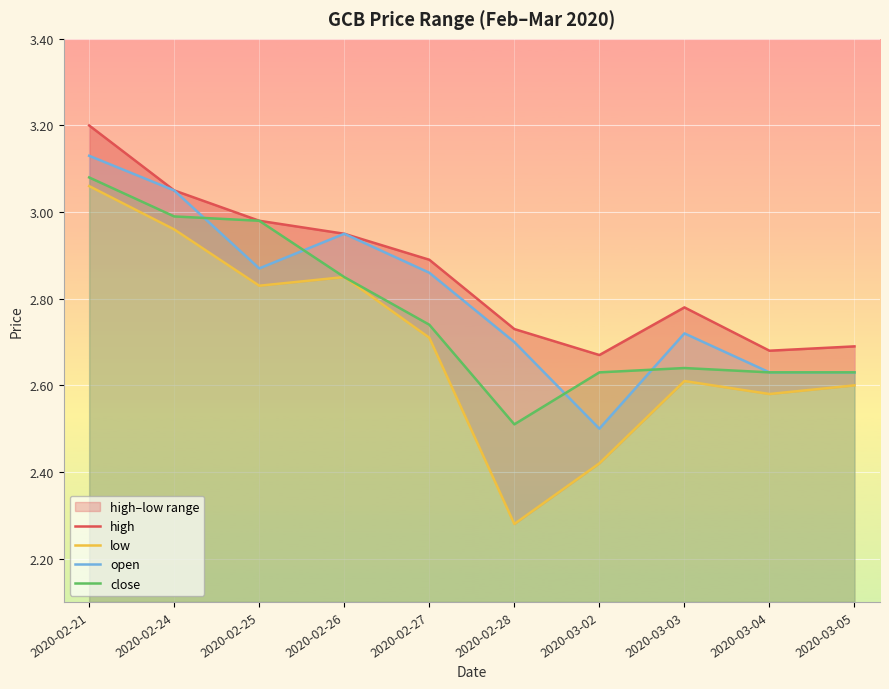

The value of close at 2020-02-28 is 2.5. True or false?

True